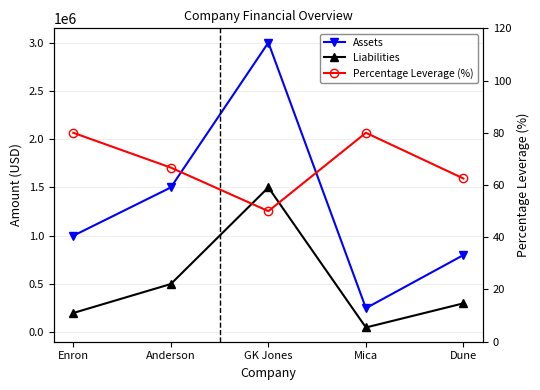

The Percentage Leverage (%) series shows 80.0 at Mica. True or false?

True